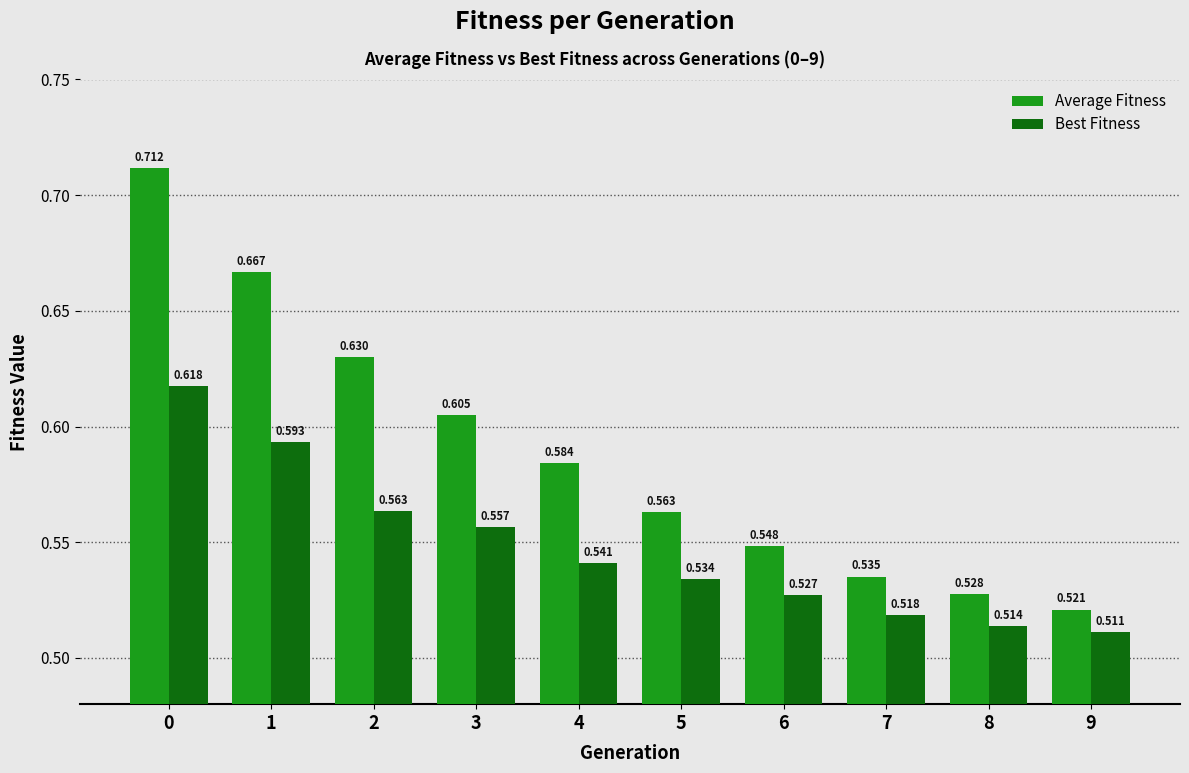

What is the total value across all series at 5?

1.1